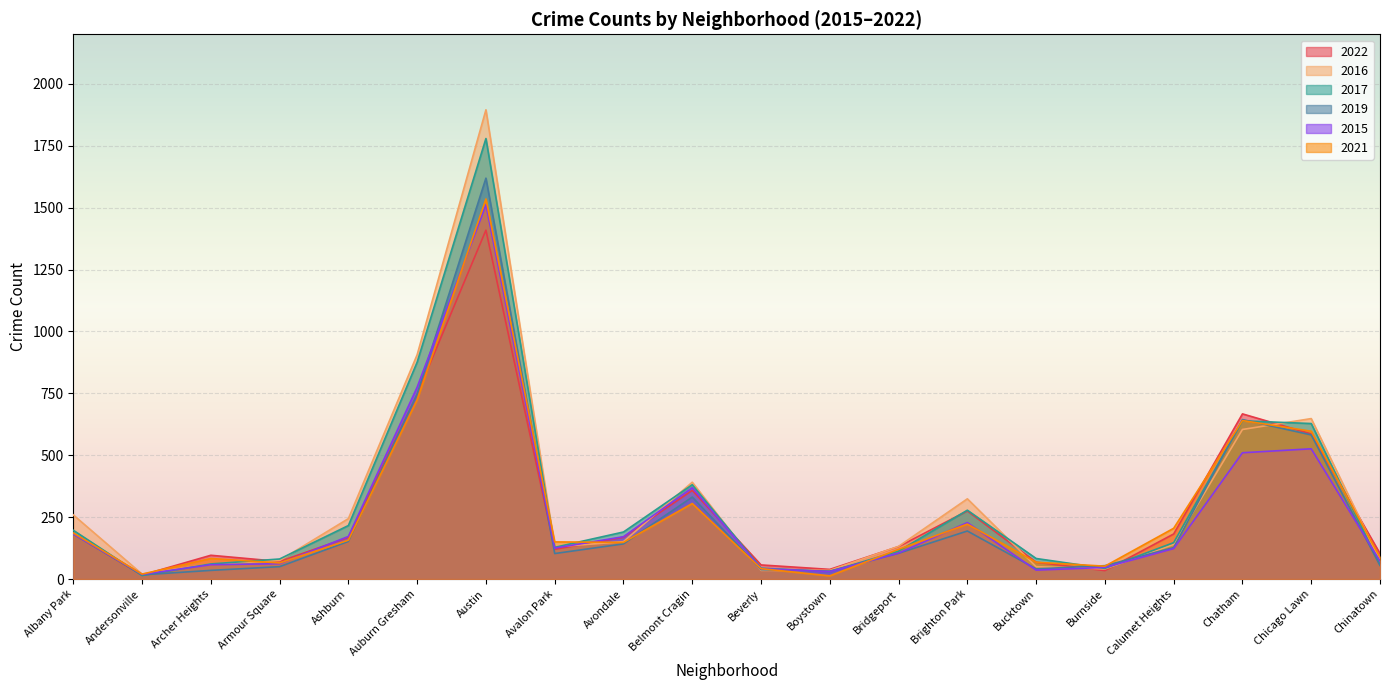

How many interior local peaks does the 2021 series have?

5